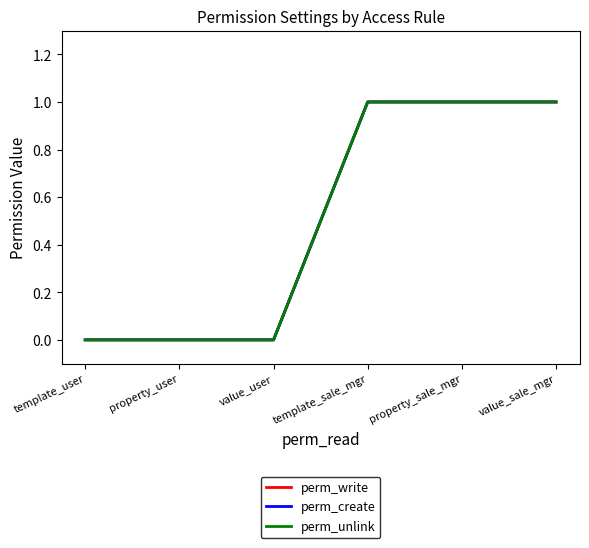

True or false: perm_write and perm_unlink intersect in this chart.

False